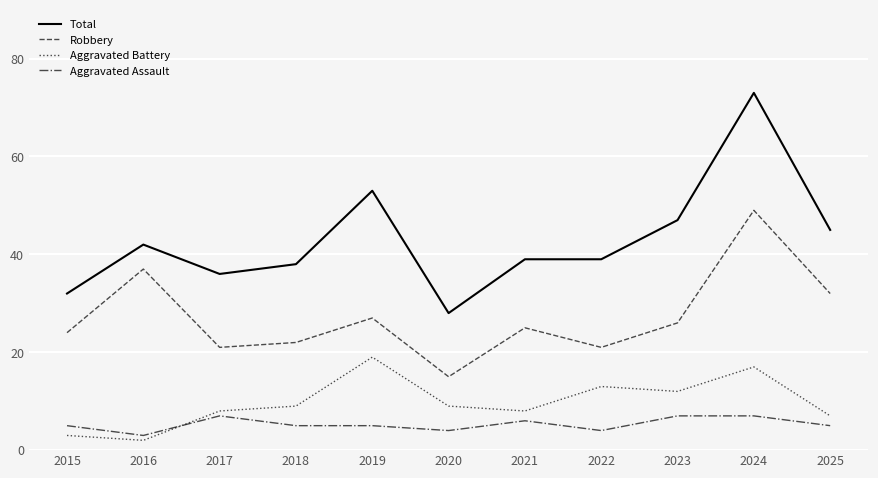

The value of Robbery at 2017 is 8. True or false?

False